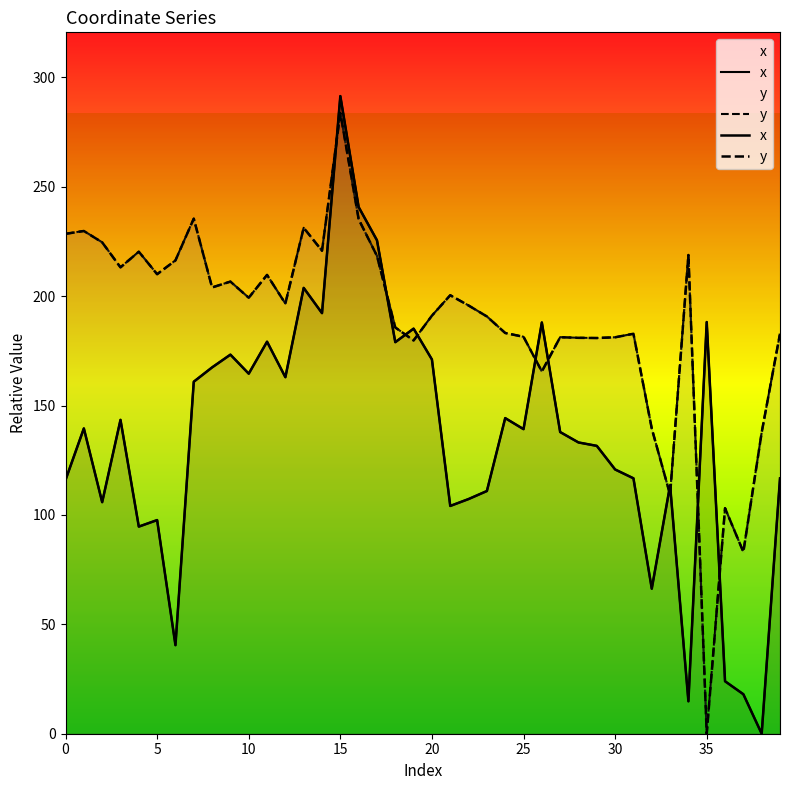

Reading left to right, list all the values displayed in this chart.

x: 116.0	139.5	105.8	143.4	94.7	97.6	40.5	160.9	167.4	173.3	164.6	179.2	162.9	203.8	192.2	291.4	240.7	225.5	179.0	185.1	171.0	104.1	107.3	110.9	144.2	139.2	187.9	137.9	133.1	131.6	120.8	116.7	66.3	113.5	14.8	188.1	24.0	18.0	0.0	116.7
y: 228.5	229.8	224.6	213.1	220.3	210.0	216.3	235.4	204.0	206.6	199.2	209.7	196.6	231.2	220.7	283.8	235.1	218.4	185.7	179.7	191.1	200.4	195.7	190.7	183.1	181.4	165.6	181.2	180.9	180.8	181.2	182.8	139.5	109.3	218.8	0.0	103.1	83.1	137.7	182.8